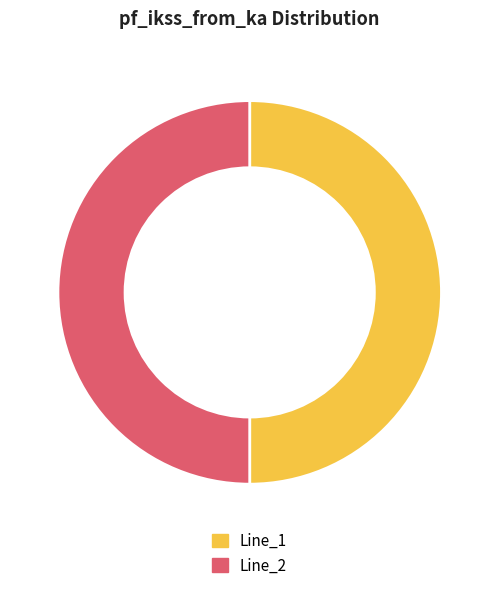

Is it true that Line_1 is 50% of the pie?

True